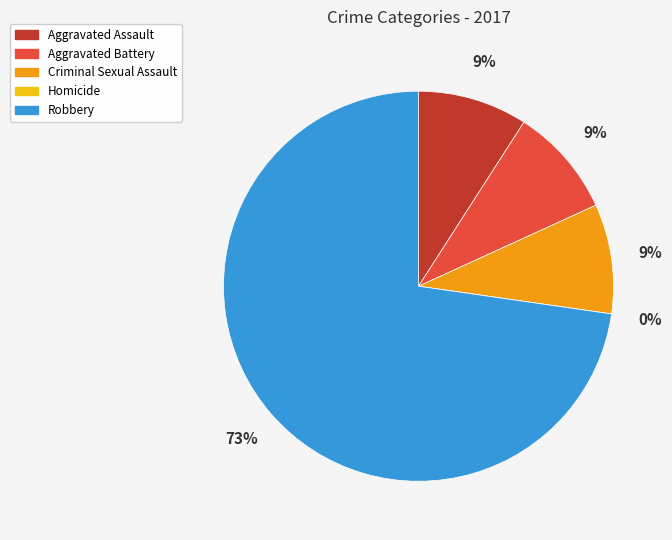

What is the ratio of the value at Aggravated Battery to the value at Aggravated Assault?

1.0